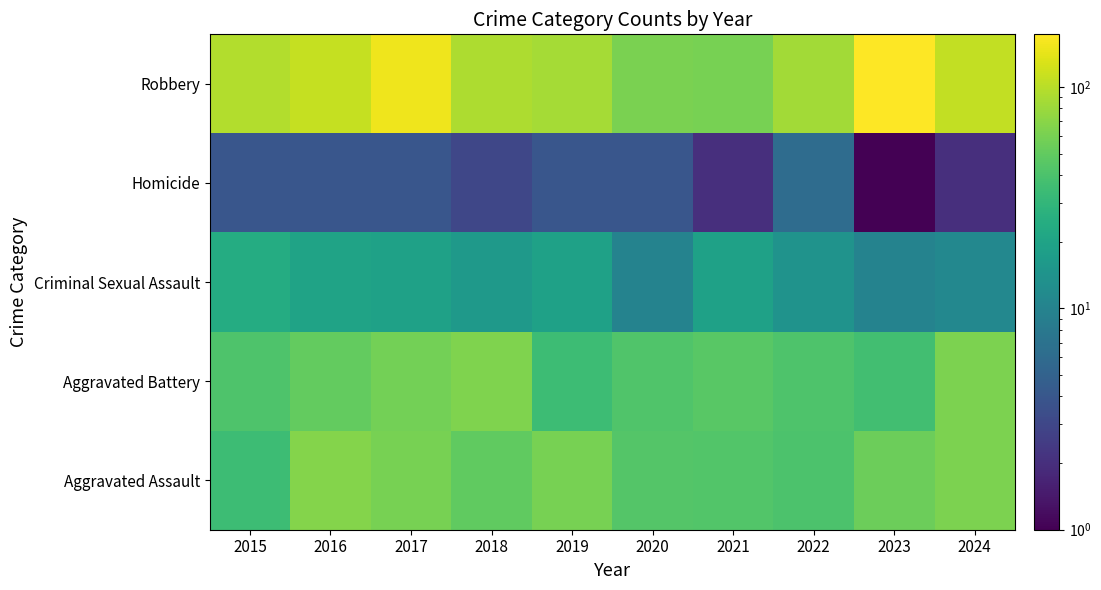

What is the difference between the highest and lowest values at 2022?

78